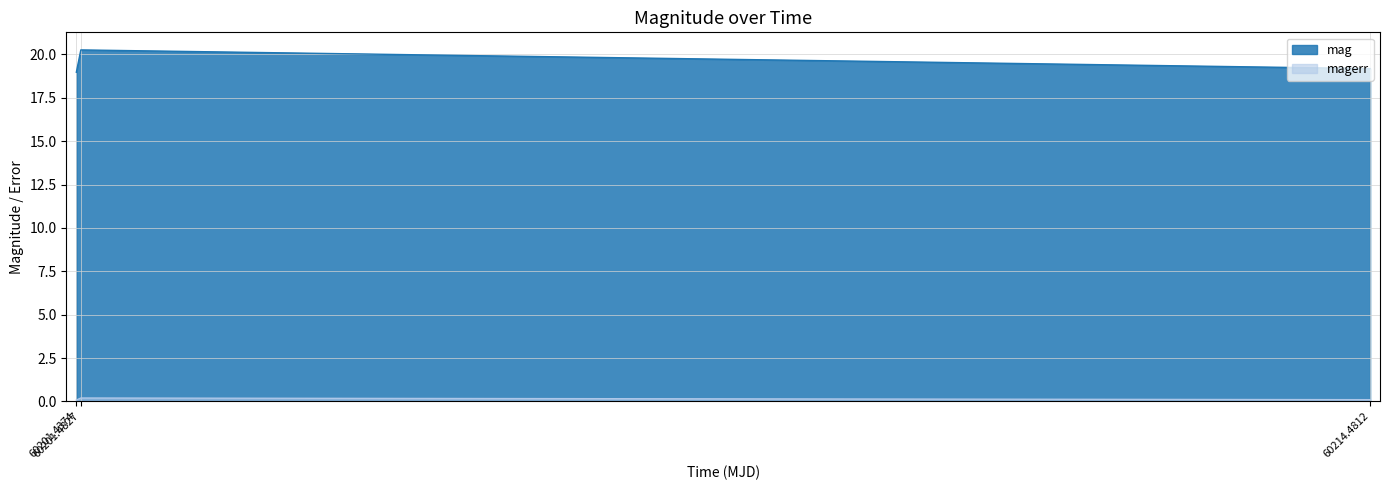

What is the highest value of the mag series?

20.3